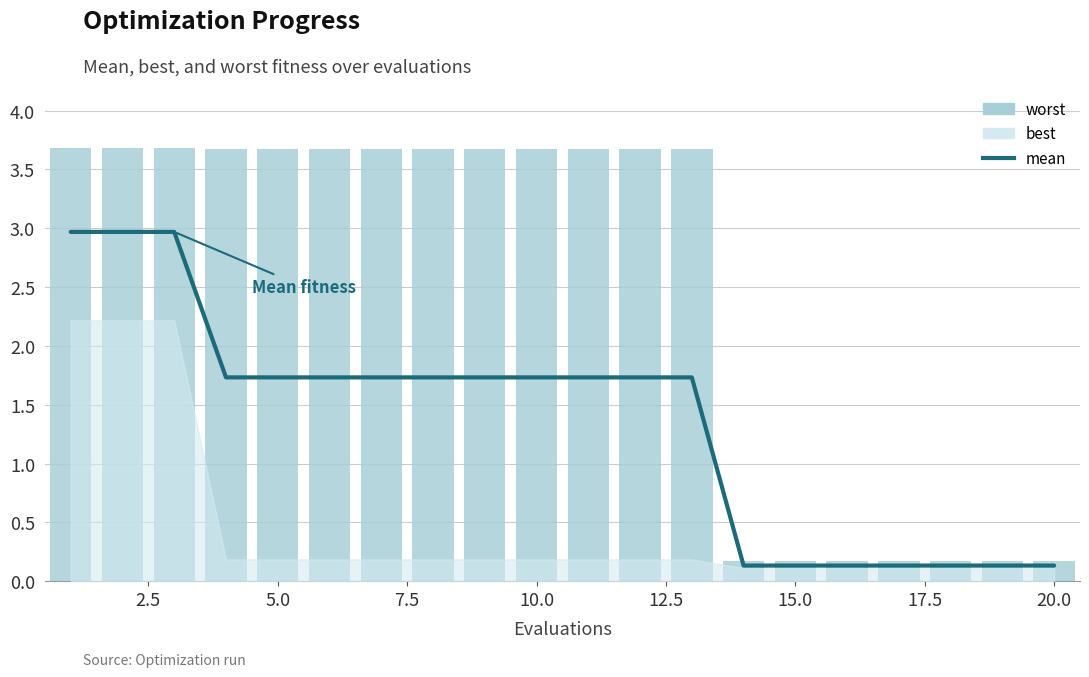

How many values in the worst series are below 3?

7